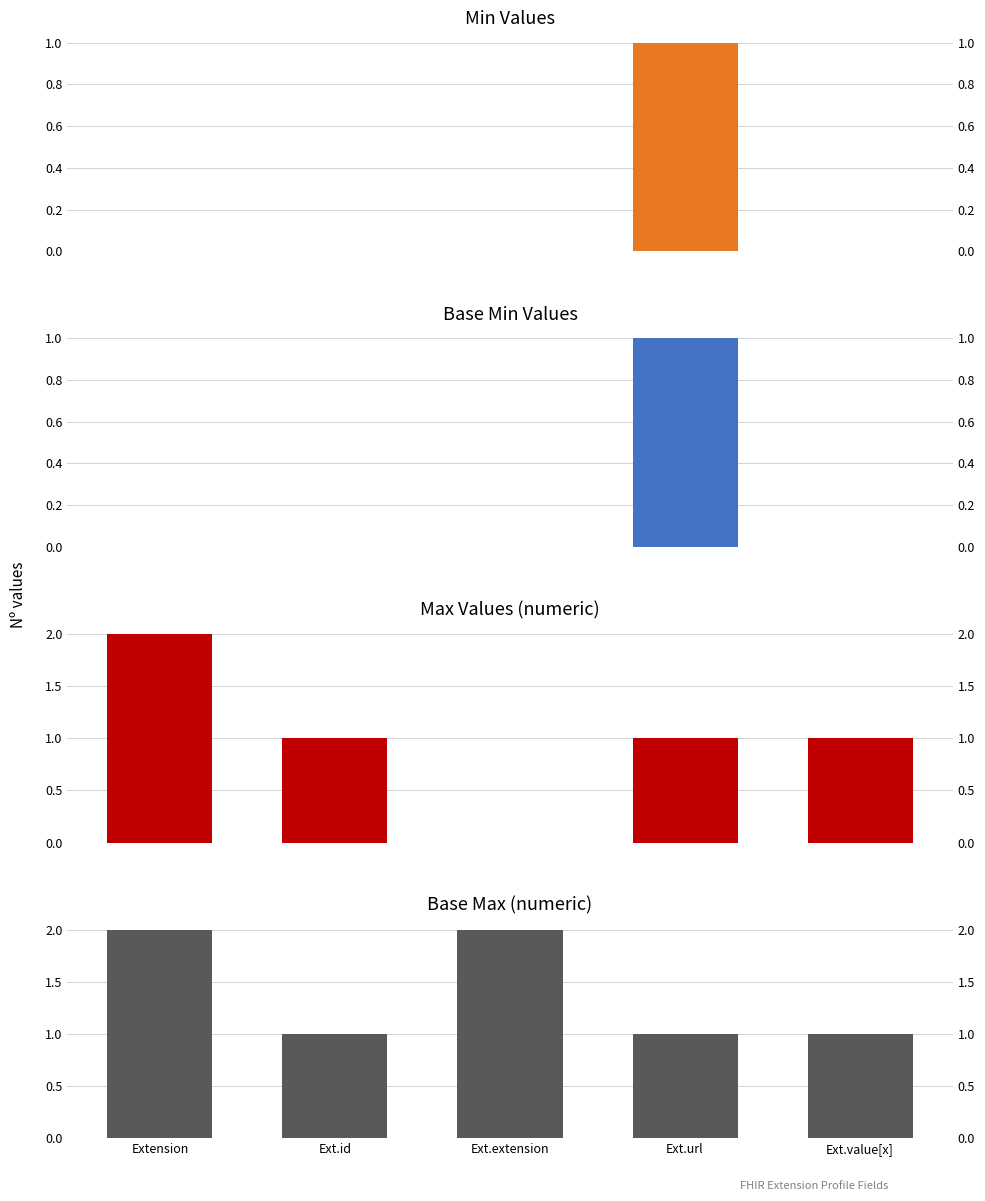

Reading right to left, transcribe all the data shown in this chart.

Min Values: 0	1	0	0	0
Base Min Values: 0	1	0	0	0
Max Values (numeric): 1	1	0	1	2
Base Max (numeric): 1	1	2	1	2